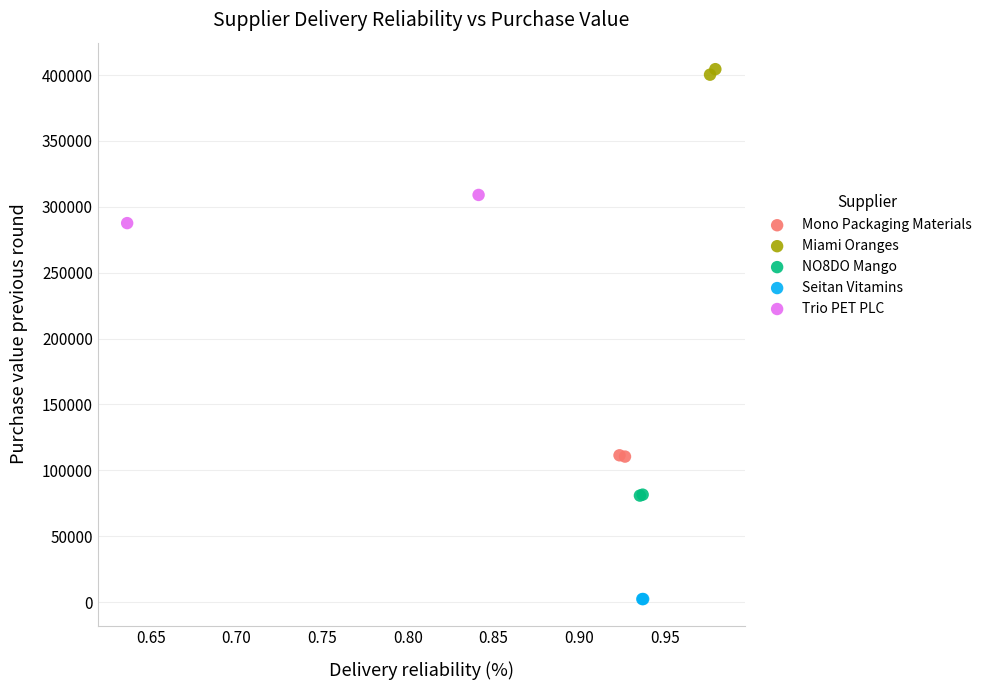

Which series reaches the minimum Y coordinate?

Seitan Vitamins